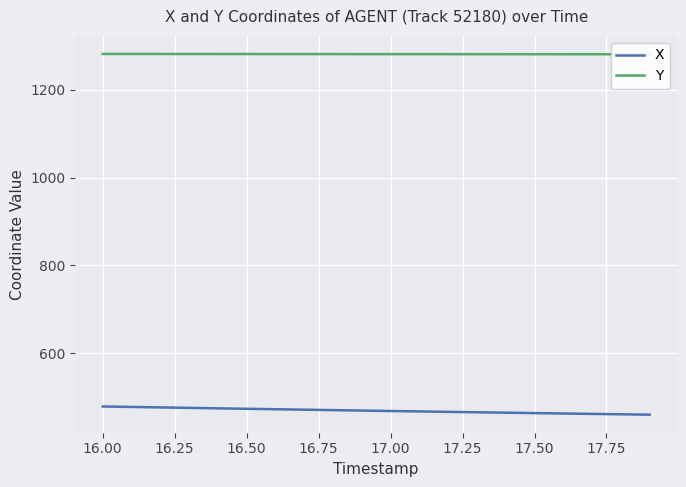

What is the label of the 2nd point from the left?

16.00